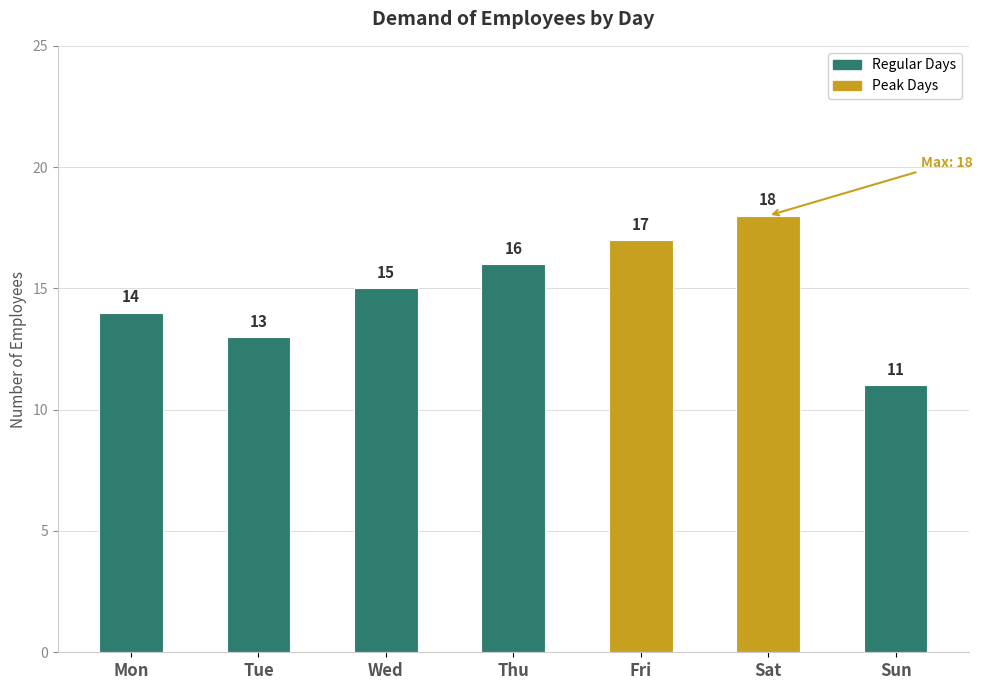

What is the minimum value shown in the chart?

11